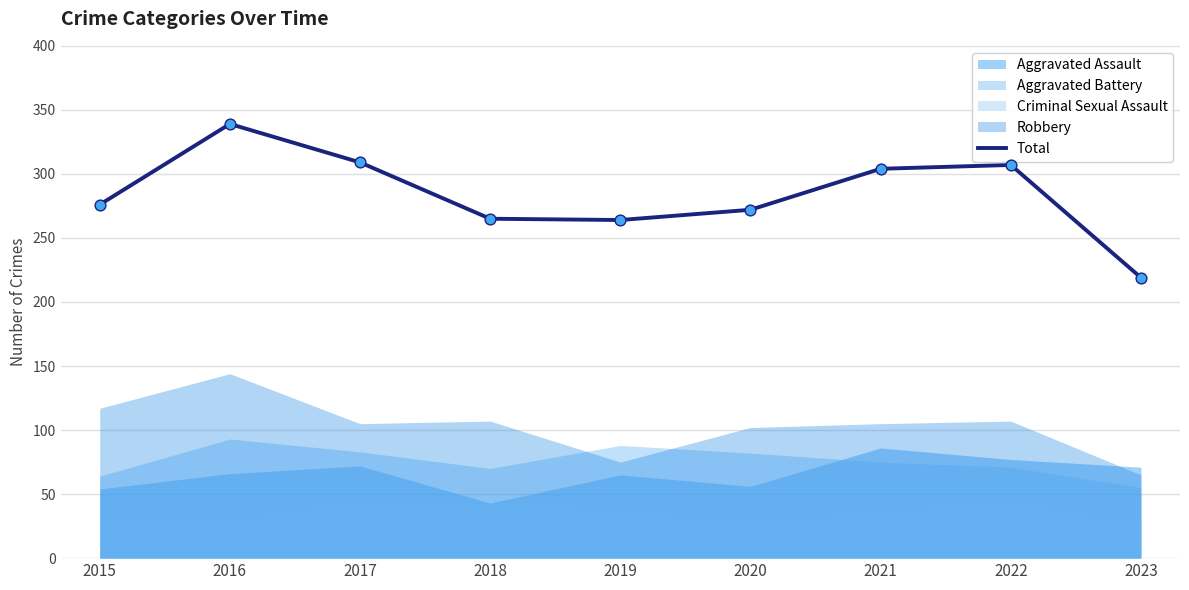

What is the ratio of the value at 2022 to the value at 2020?

1.1